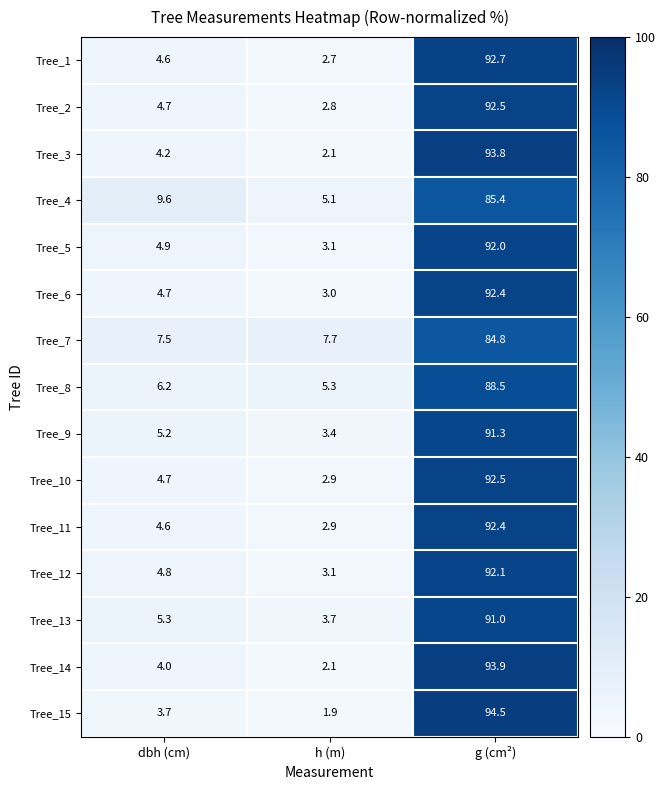

The value of Tree_11 at dbh (cm) is 4.6. True or false?

True